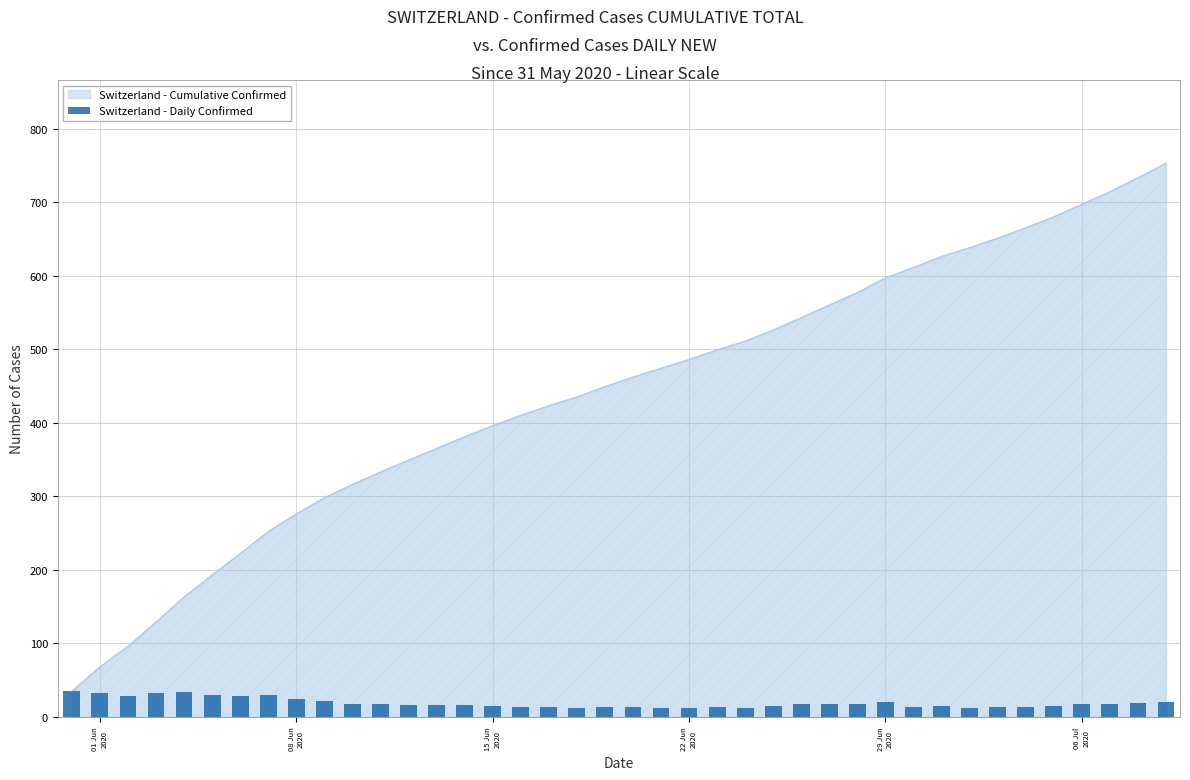

What is the highest value of the Switzerland - Cumulative Confirmed series?

753